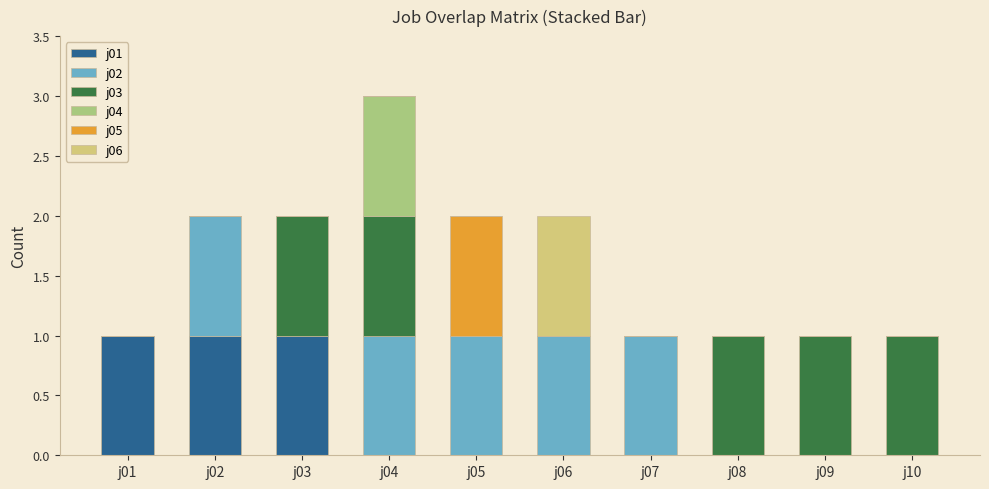

At which category is the sum across all series the highest?

j04